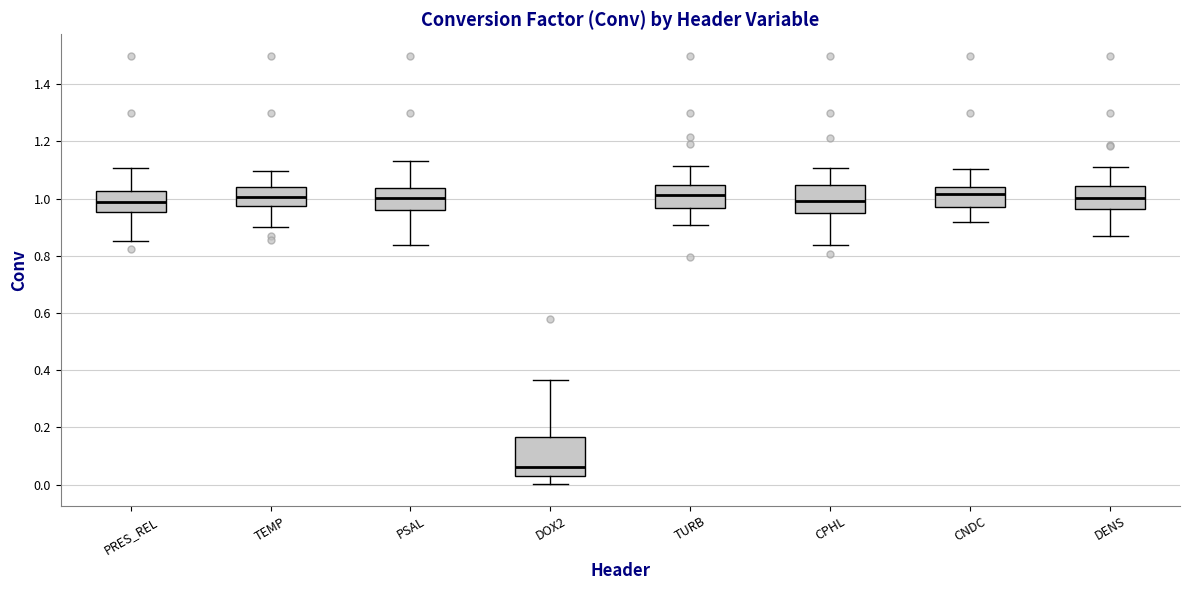

Where does the upper whisker of the box for CNDC end on the y-axis? The values are not printed on the chart, so give them approximately, as read against the axis.

1.10